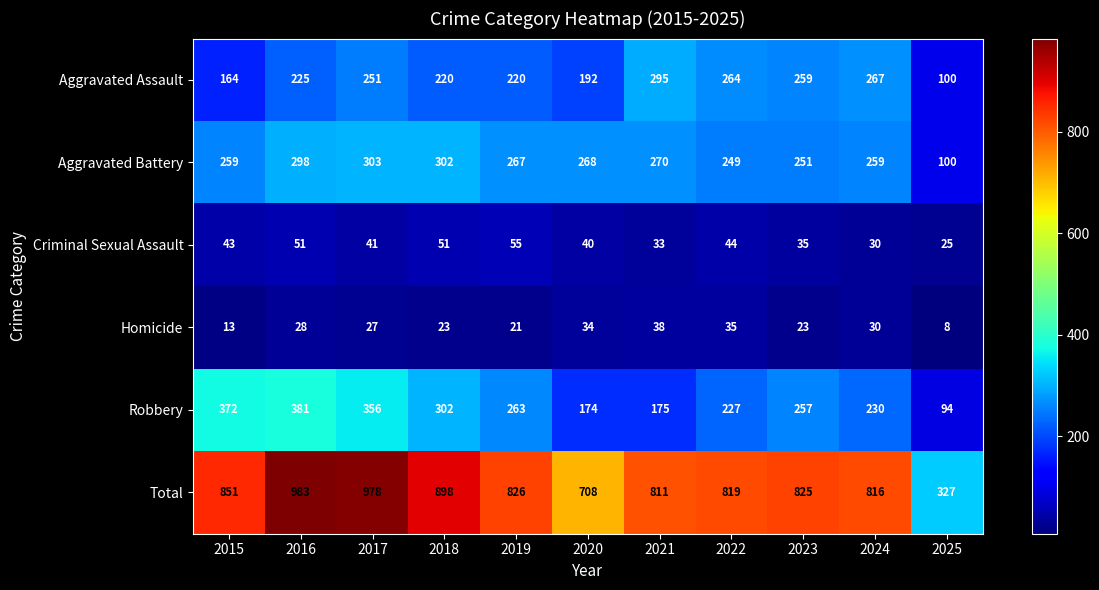

Which series has the largest total across all categories?

Total